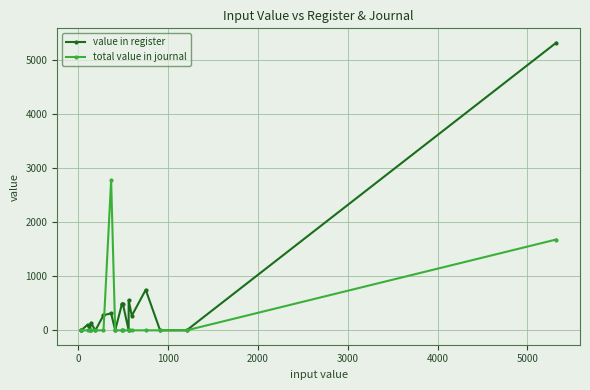

True or false: total value in journal and value in register cross at least once.

True